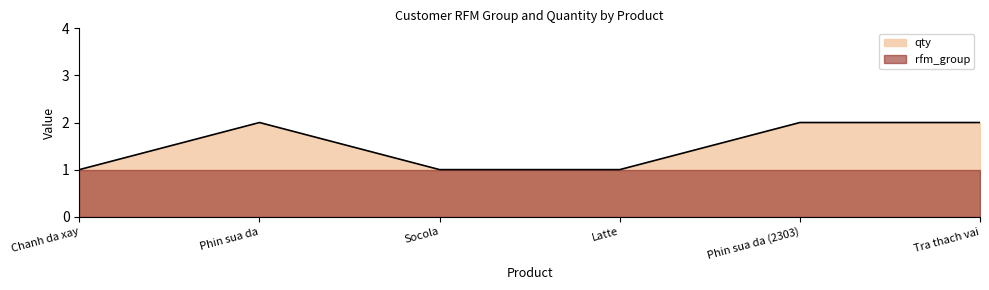

List the labels in order of value, smallest first.

Chanh da xay, Socola, Latte, Phin sua da, Phin sua da (2303), Tra thach vai